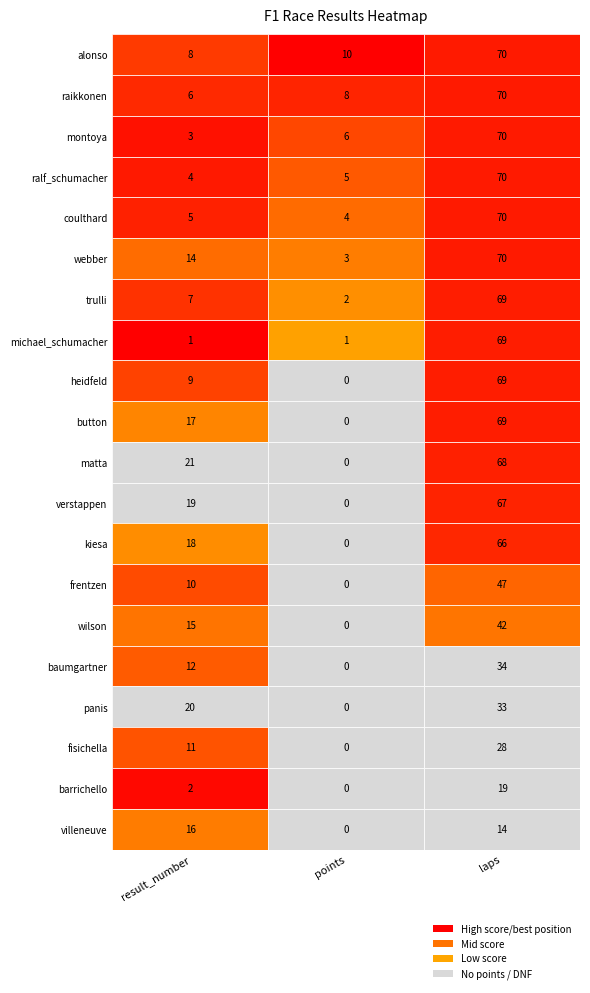

What is the maximum value shown in the chart?

70